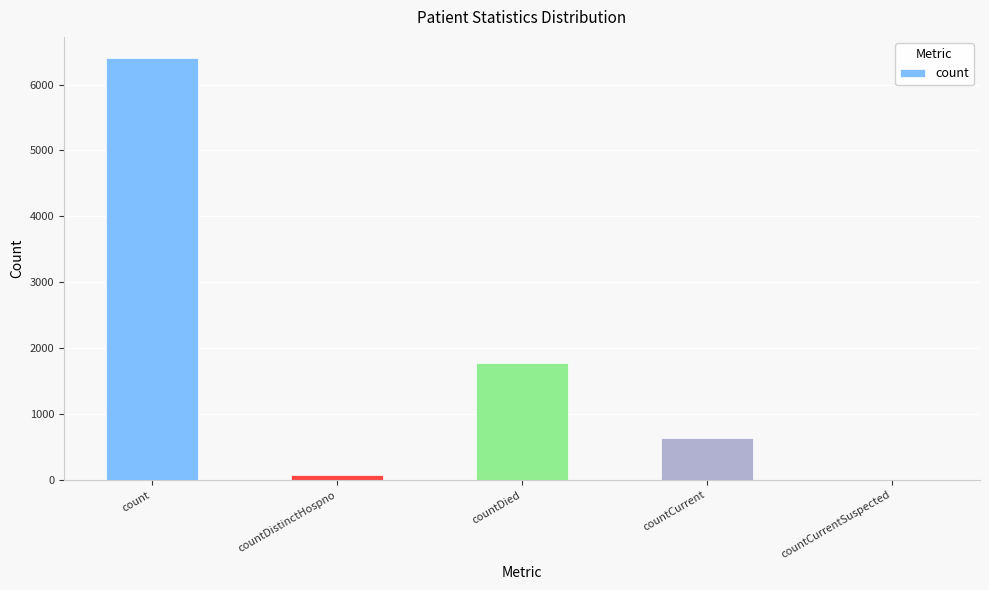

What is the greatest value displayed?

6403